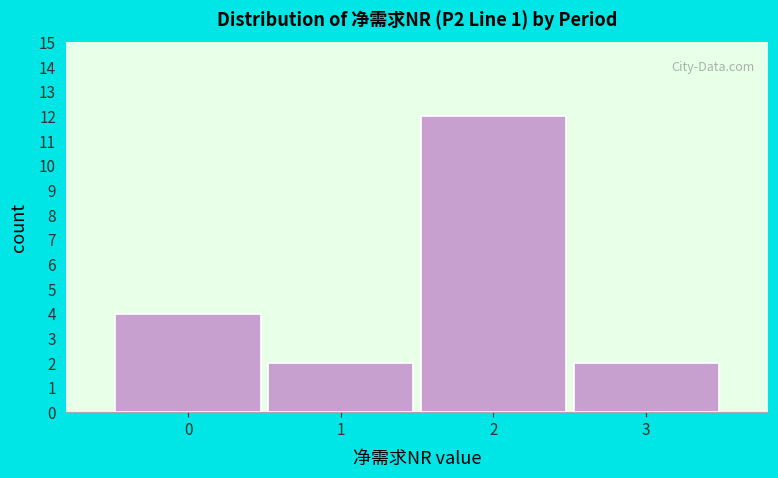

Reading left to right, list every bar in this chart as the range it spans on the x-axis followed by its height. The values are not printed on the chart, so give them approximately, as read against the axis.

-0.5 to 0.5: 4
0.5 to 1.5: 2
1.5 to 2.5: 12
2.5 to 3.5: 2